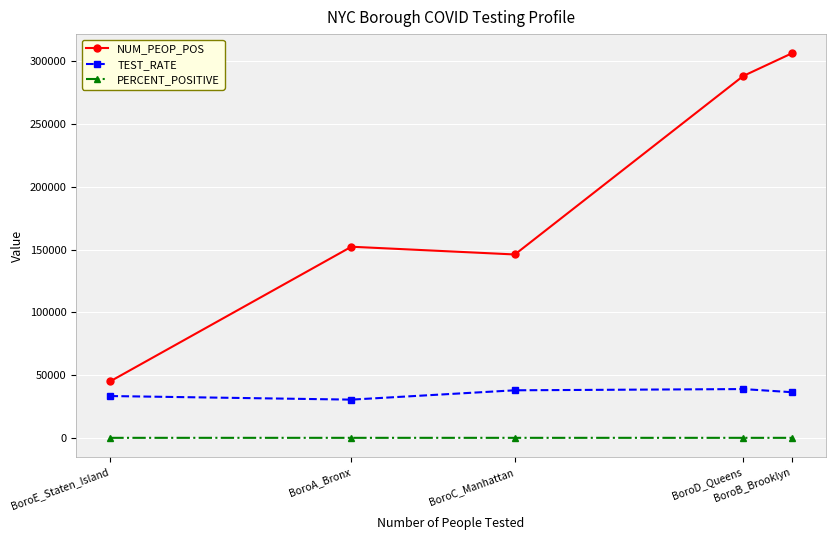

True or false: NUM_PEOP_POS has a value of 273330.0 at BoroA_Bronx.

False